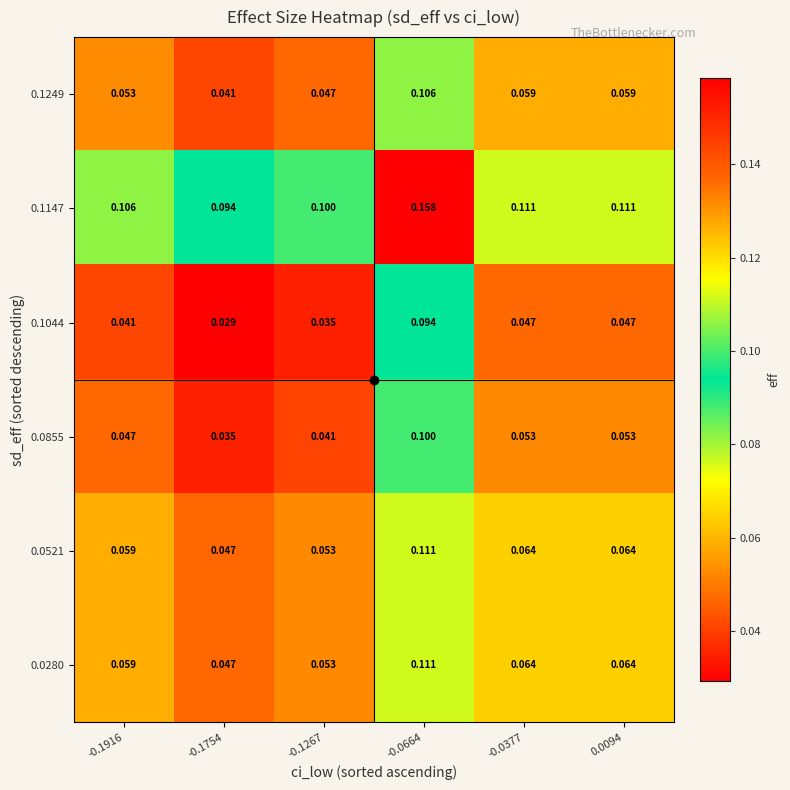

Which label corresponds to the largest value in the chart?

-0.0664